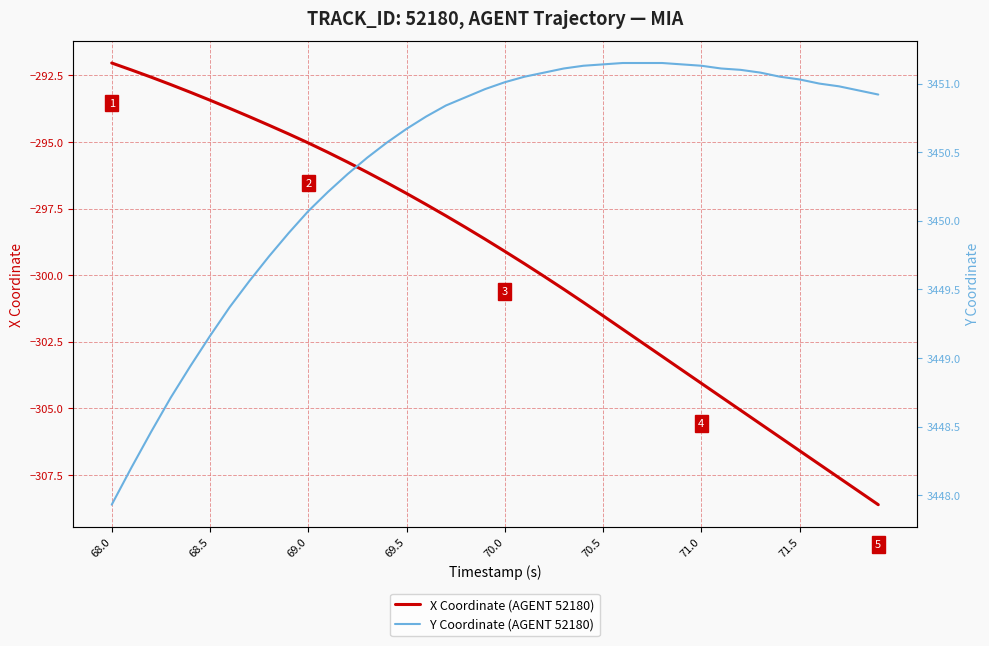

At how many categories does at least one series exceed 372?

40